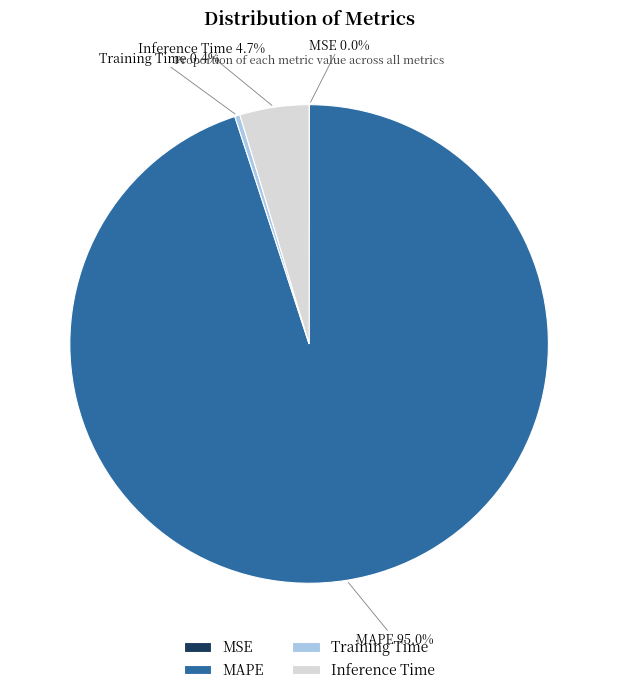

What percentage do Training Time and MAPE together represent?

95.3%